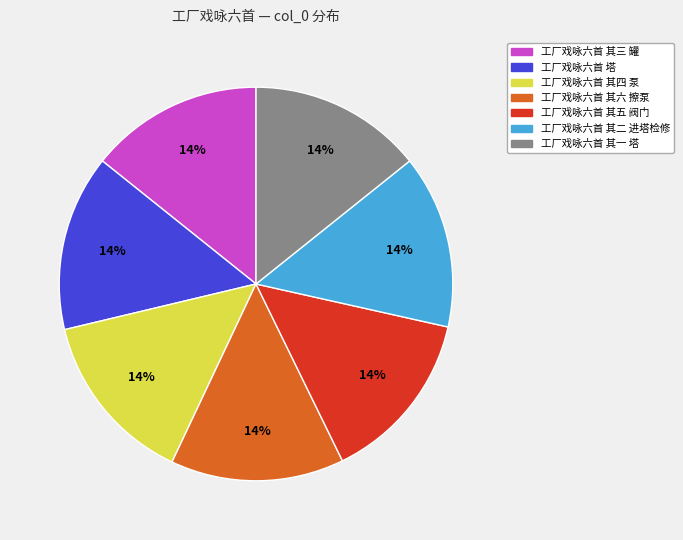

How many slices are in this pie chart?

7